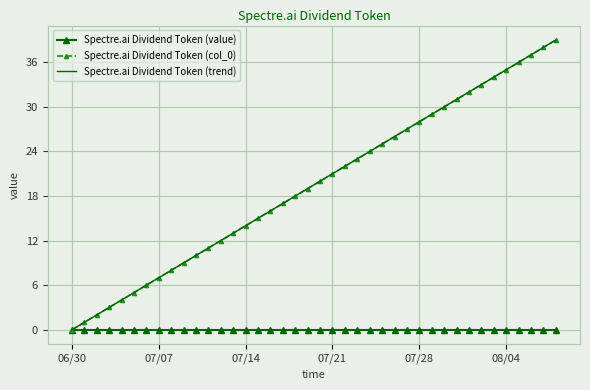

At which label is Spectre.ai Dividend Token (trend) closest to 19?

19